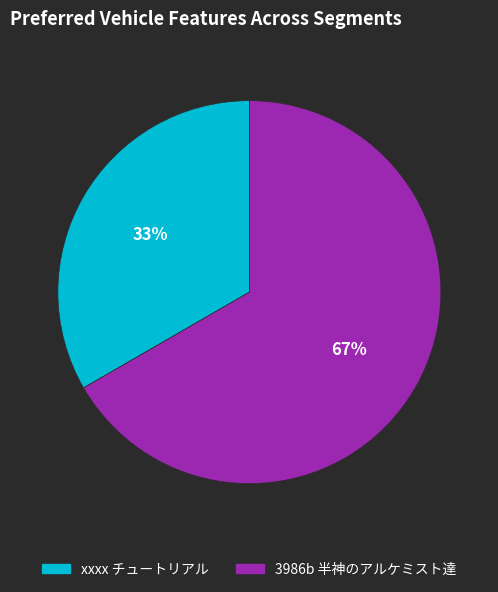

Do xxxx チュートリアル and 3986b 半神のアルケミスト達 together represent more than half of the pie?

Yes